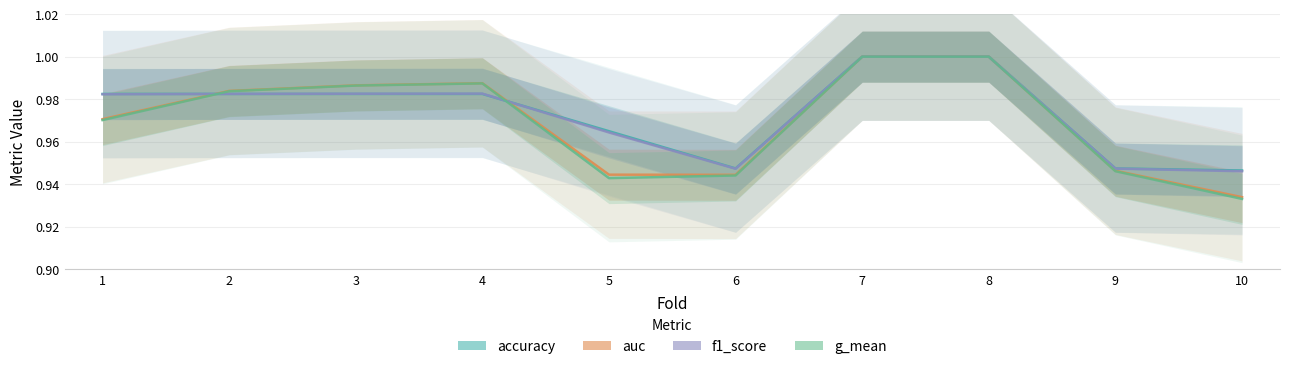

Which series has the widest spread of values?

g_mean